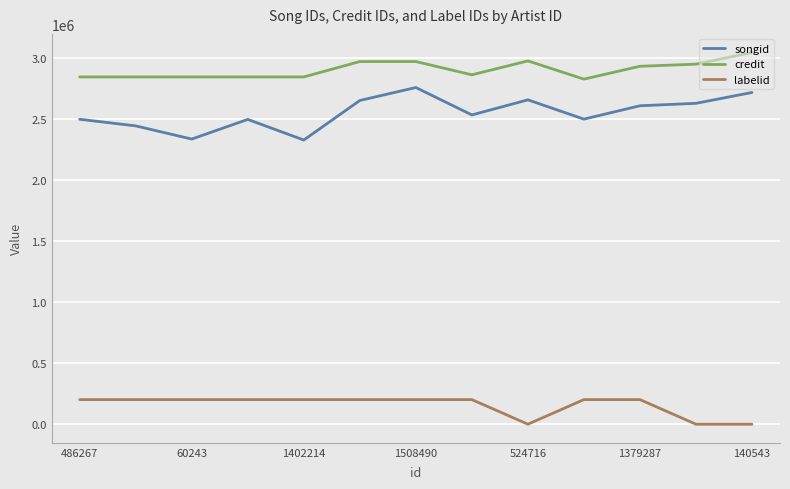

True or false: songid and labelid cross at least once.

False